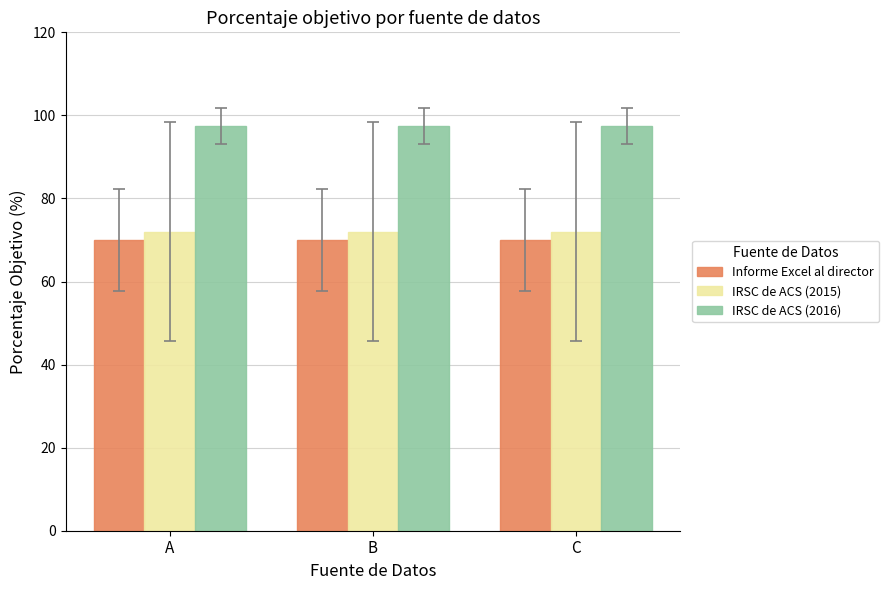

Is the value of IRSC de ACS (2016) at A greater than the value of Informe Excel al director at A?

Yes